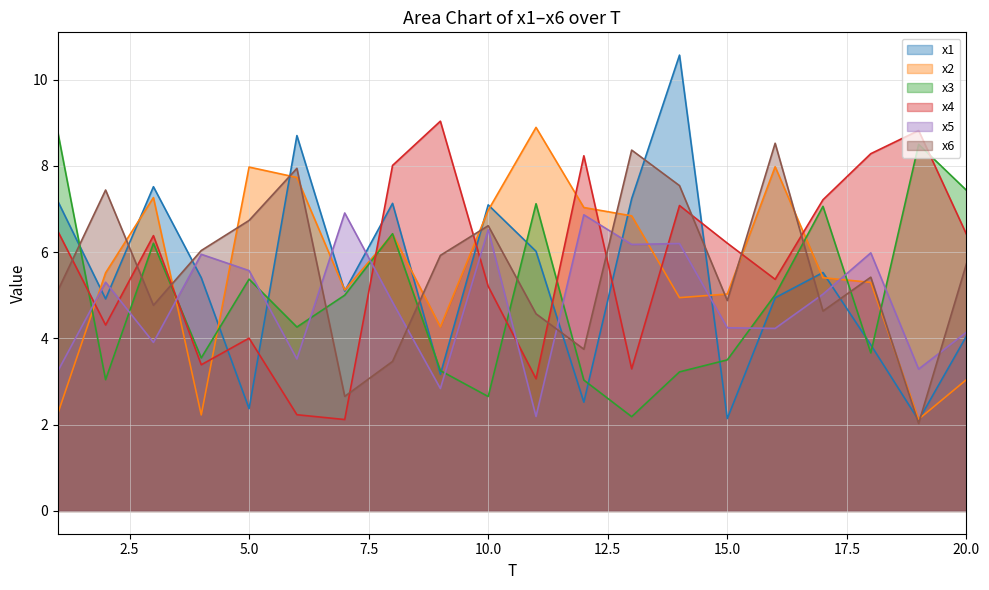

What are all the series names shown in the legend?

x1, x2, x3, x4, x5, x6